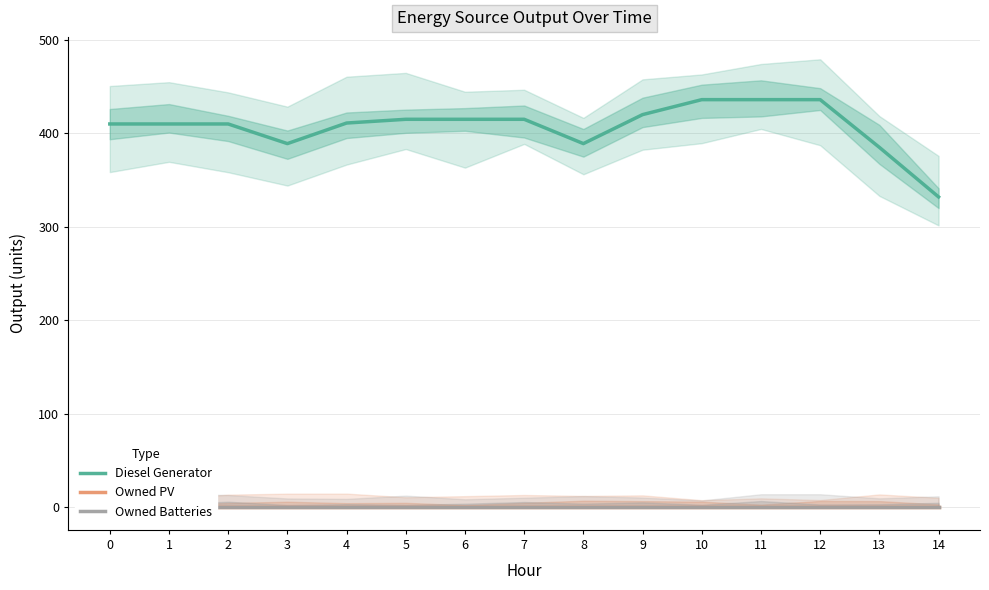

The Owned PV series shows 0 at 3. True or false?

True